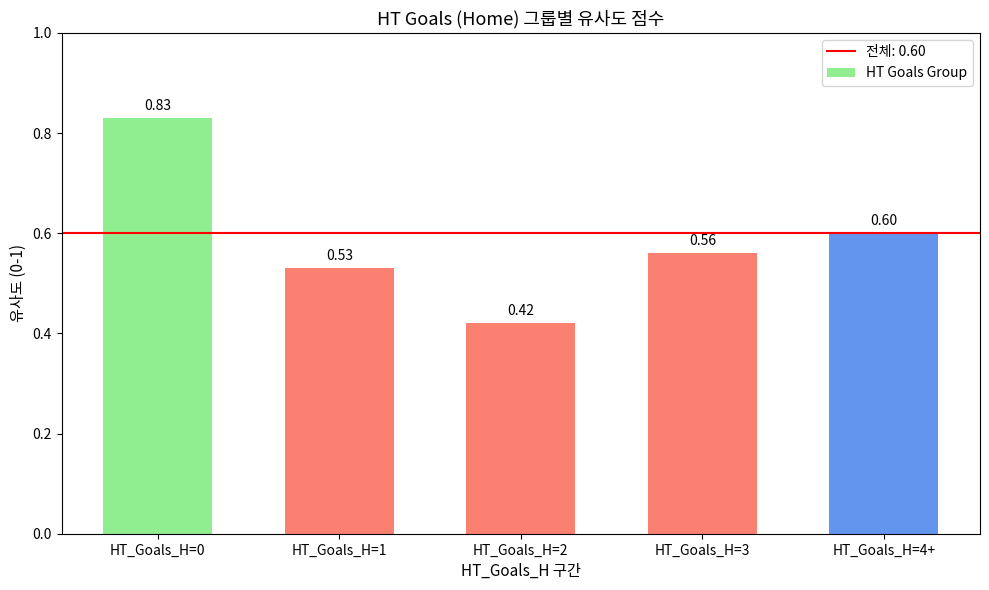

Which category has the lowest value across all series?

HT_Goals_H=2